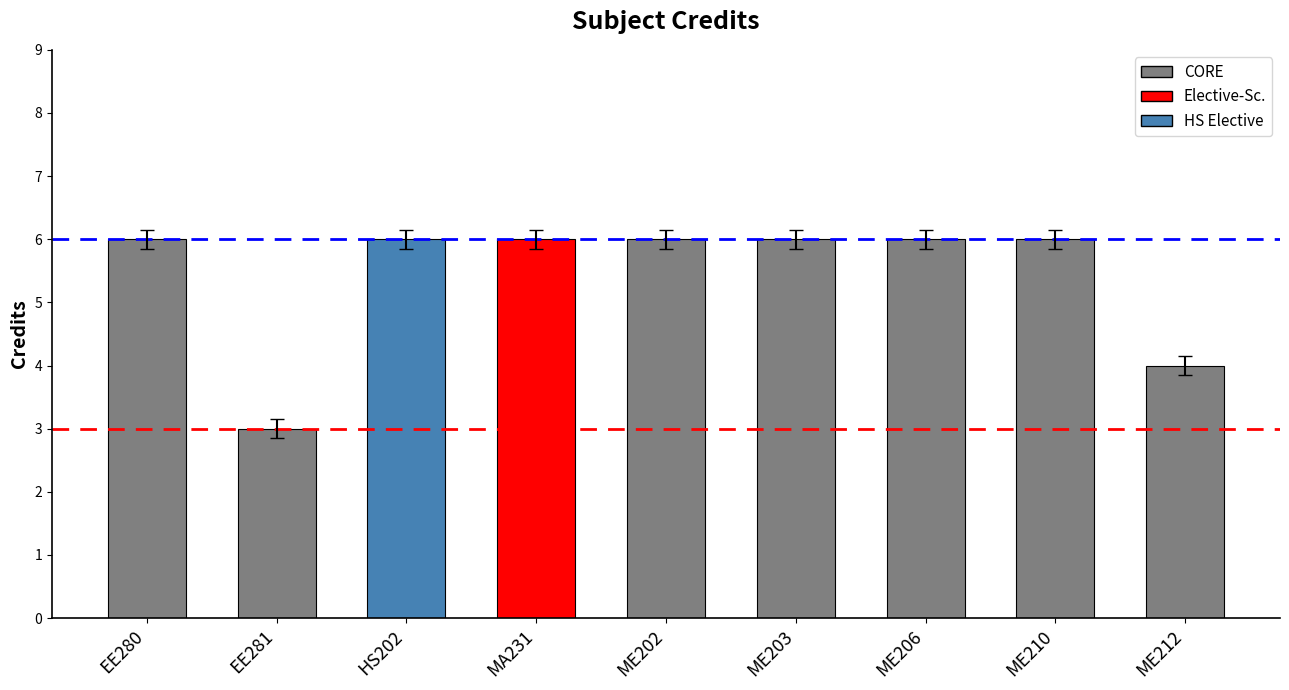

What is the label of the 7th bar from the left?

ME206